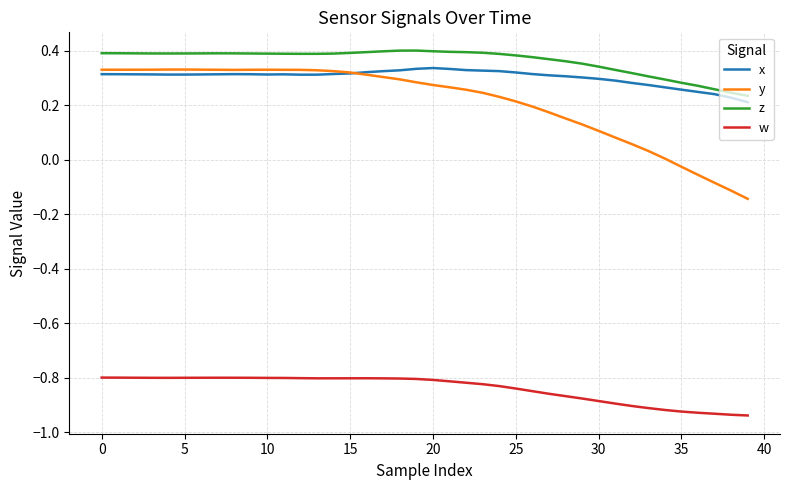

True or false: z and y intersect in this chart.

False